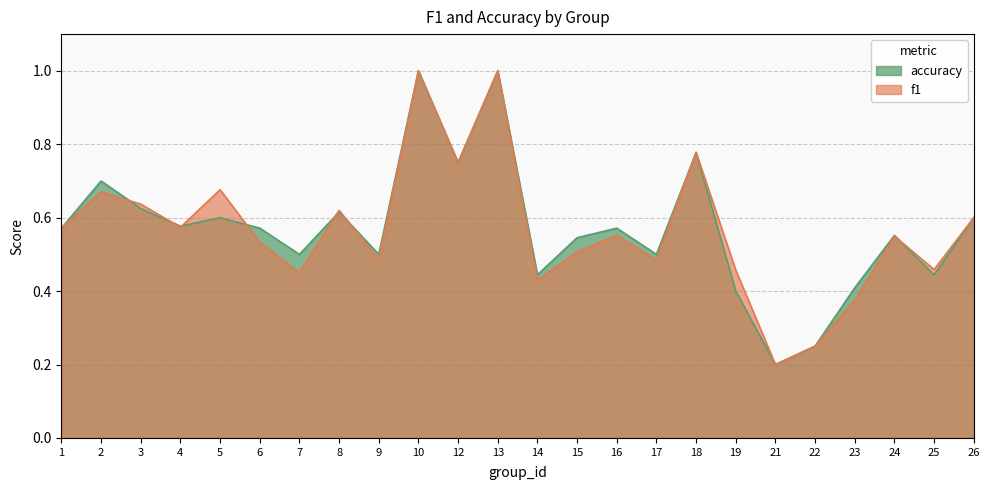

What is the smallest value displayed?

0.2